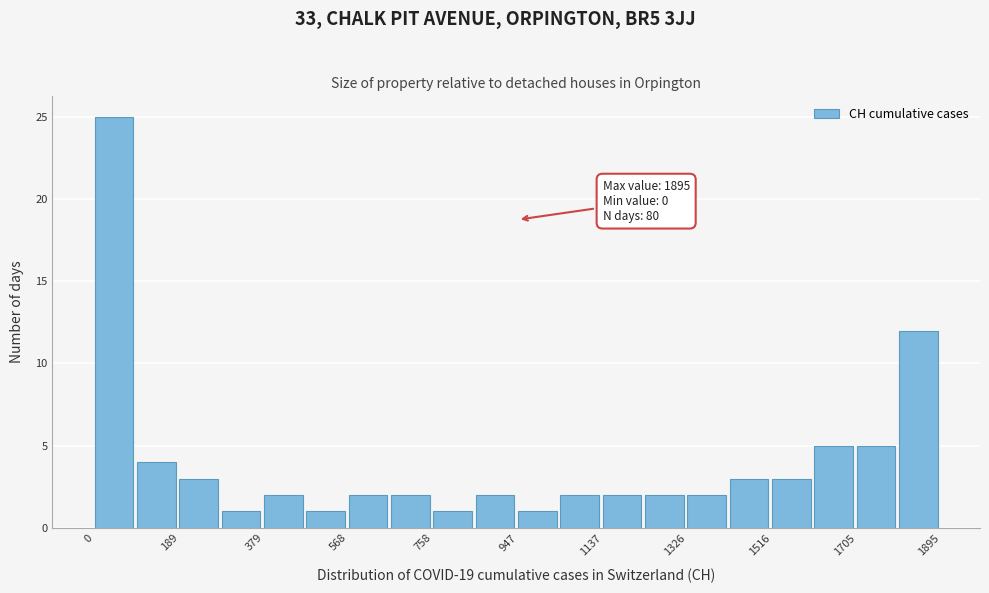

Which range on the x-axis has the tallest bar?

0 to 100